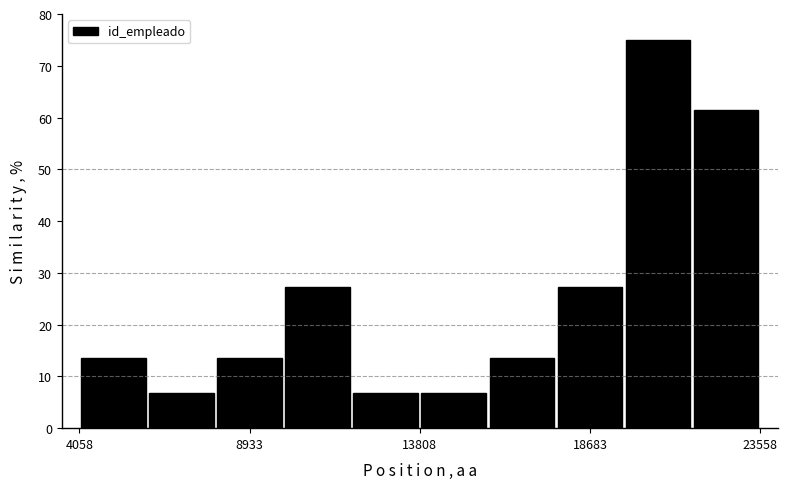

Read against the x-axis, roughly where is the centre of the tallest bar?

20500